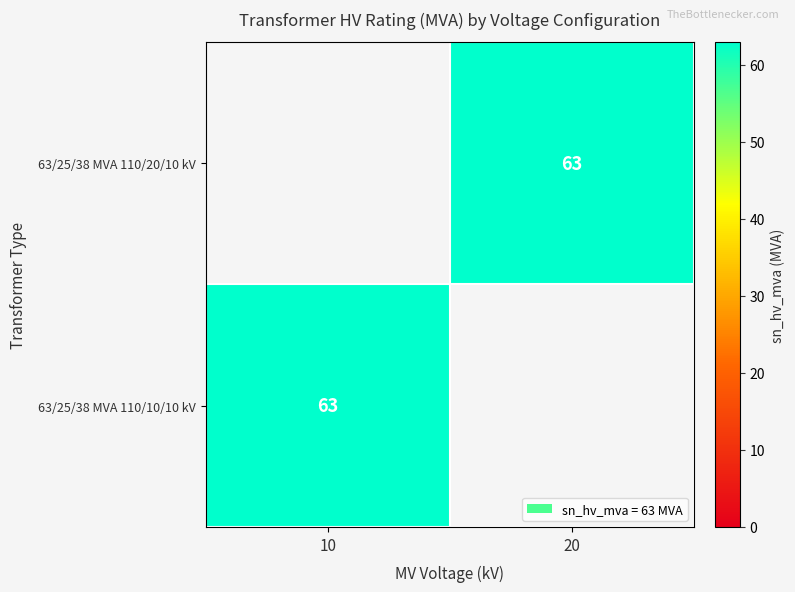

What is the maximum value shown in the chart?

63.0